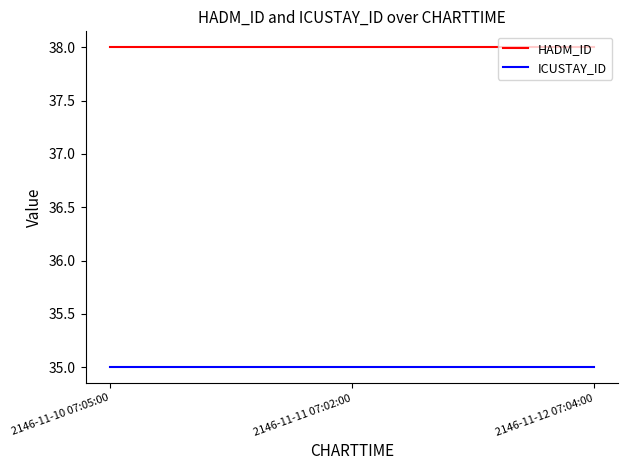

Which category has the lowest value across all series?

2146-11-10 07:05:00